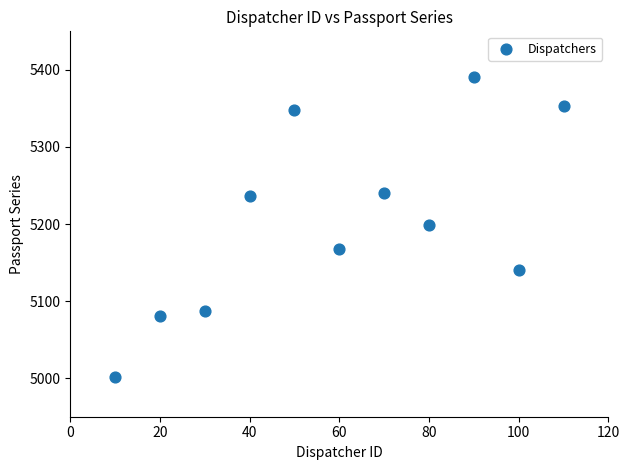

What is the average Y value?

5204